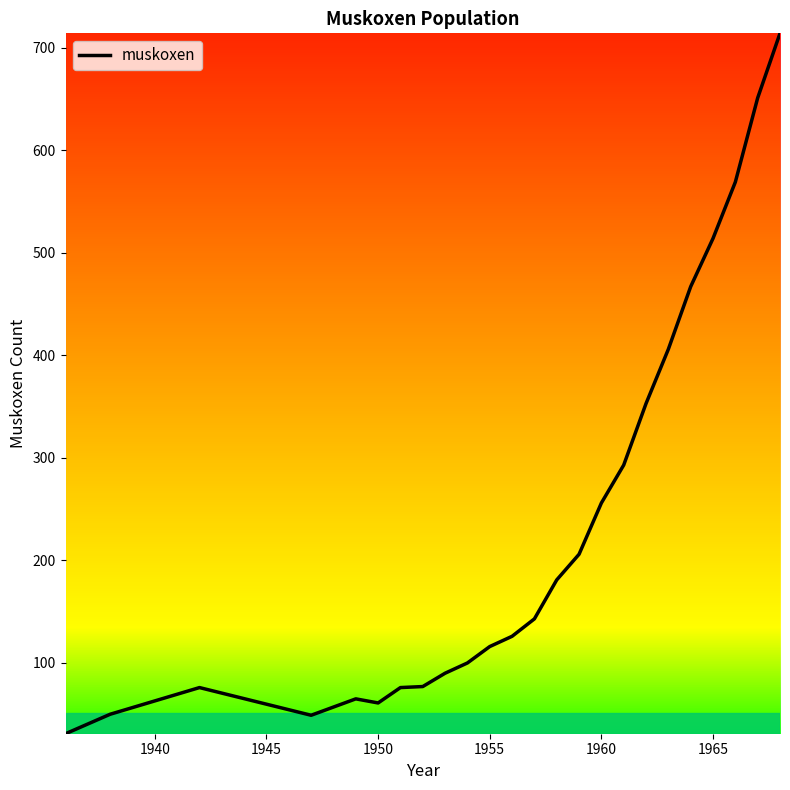

What is the greatest value displayed?

714